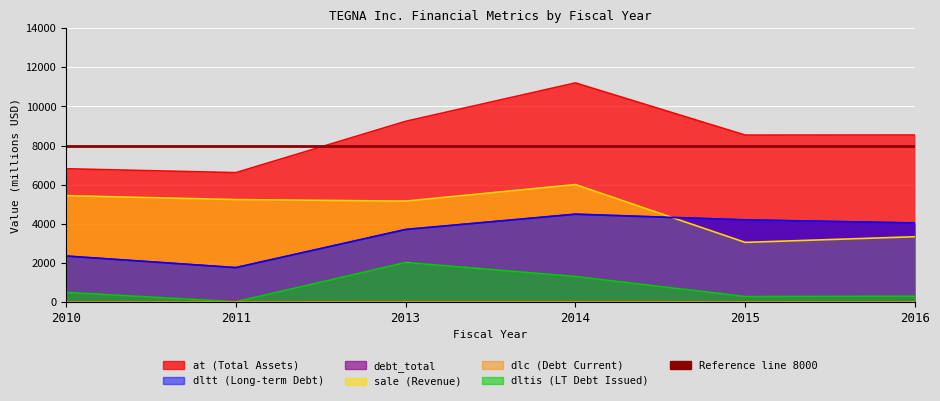

What is the average value of the dltt series?

3425.2